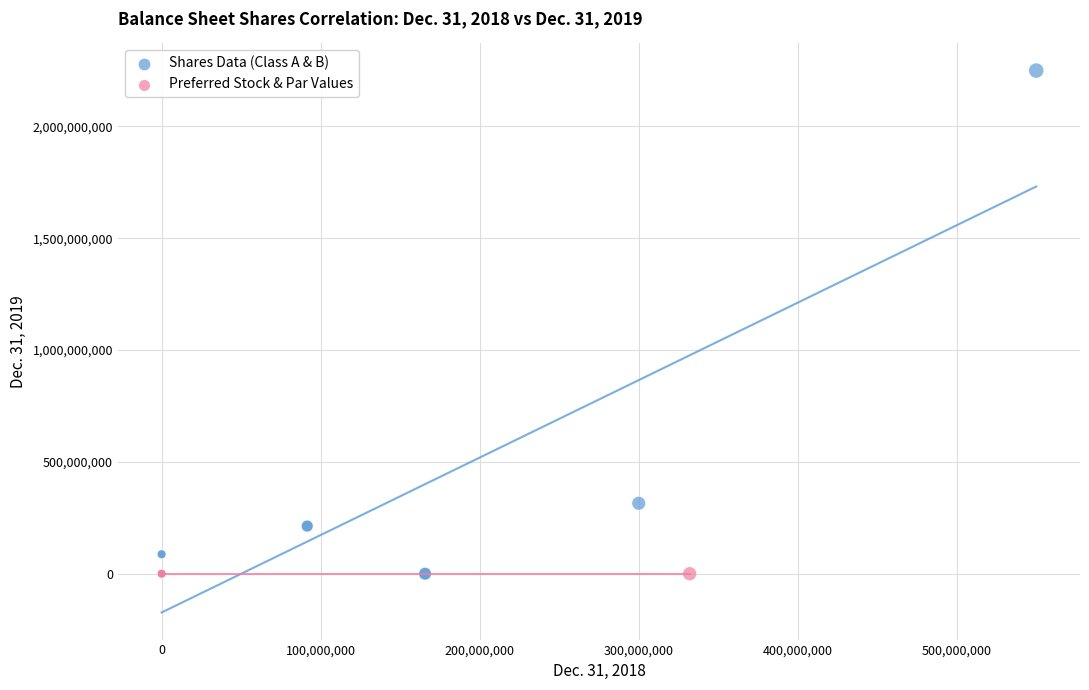

What are all the series names shown in the legend?

Shares Data (Class A & B), Preferred Stock & Par Values